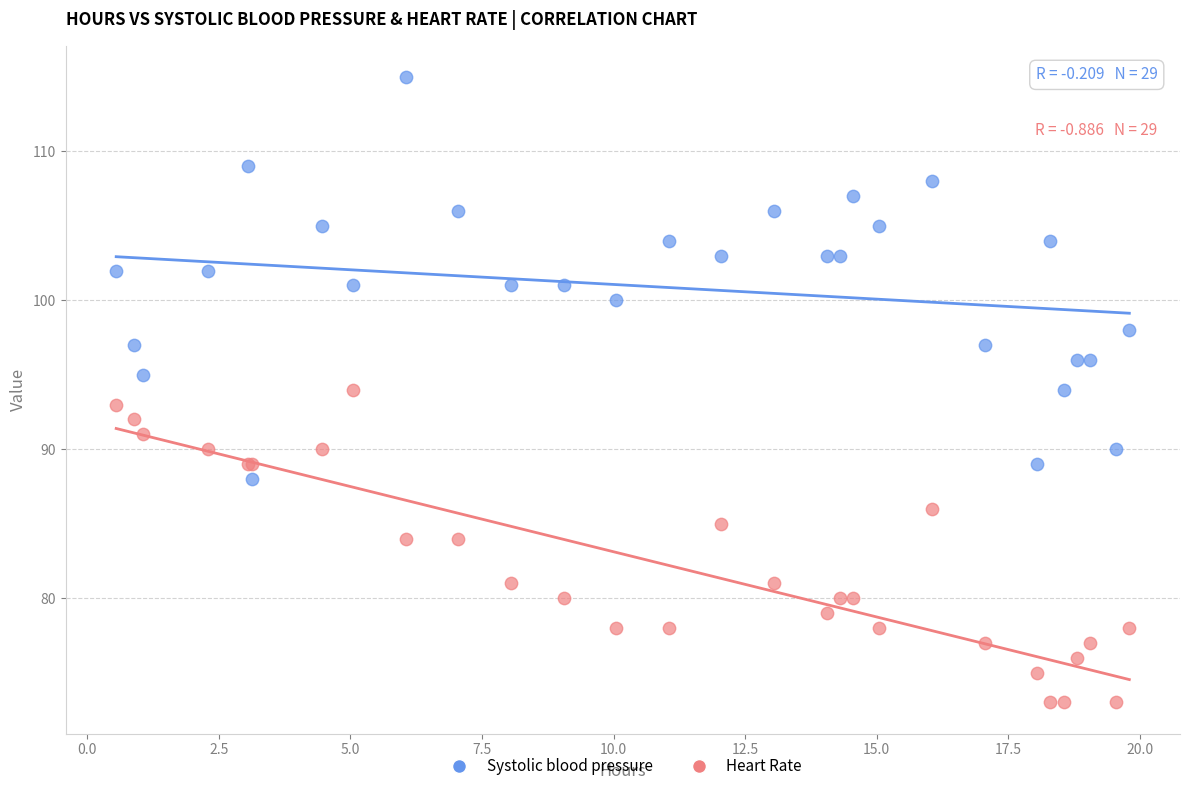

Which series reaches the minimum Y coordinate?

Heart Rate